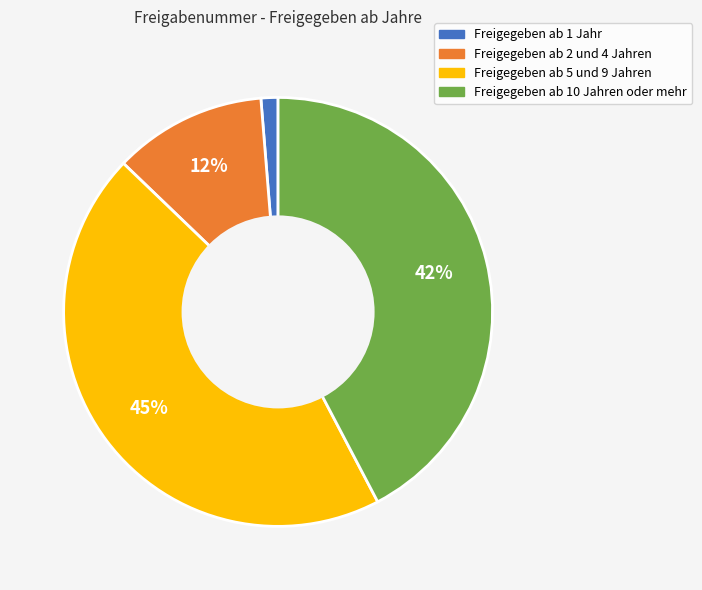

Is the sum of Freigegeben ab 5 und 9 Jahren and Freigegeben ab 10 Jahren oder mehr greater than half?

Yes